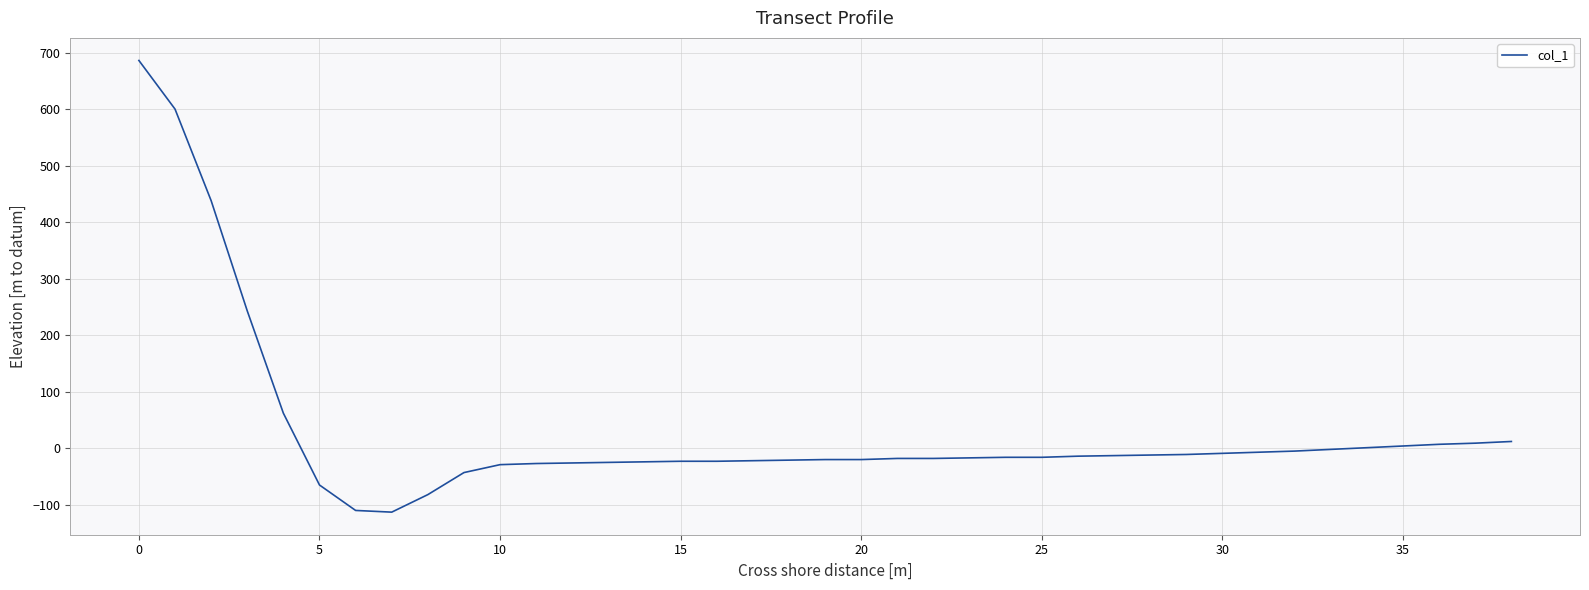

What is the maximum value shown in the chart?

686